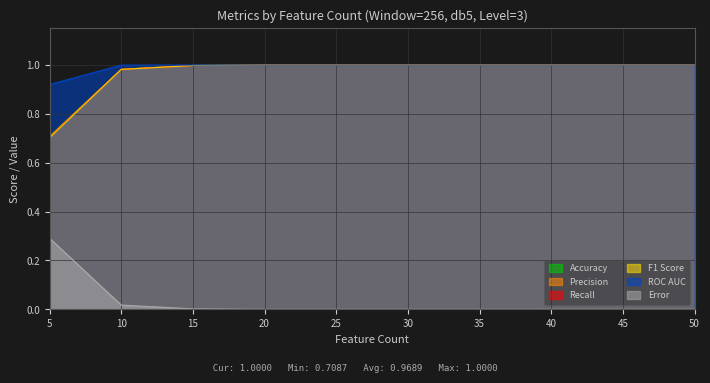

Where is Error nearest to the value 0?

20